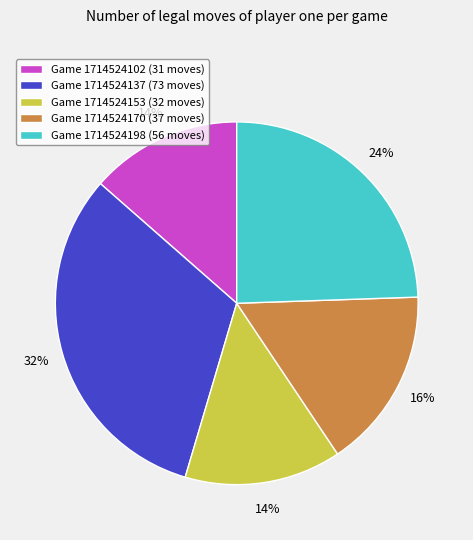

Is there a majority slice in this chart?

No